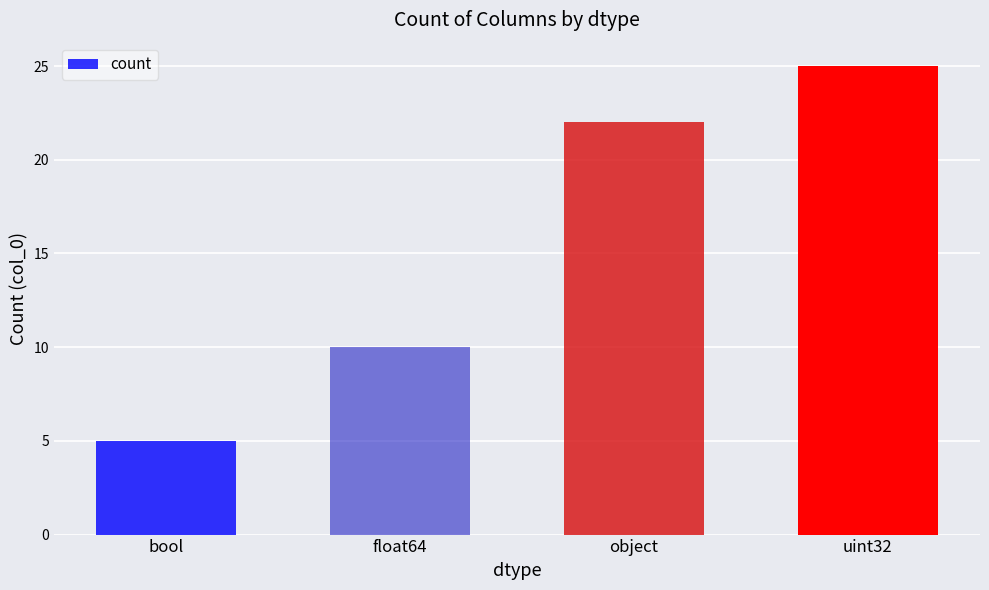

List the labels in order of value, largest first.

uint32, object, float64, bool